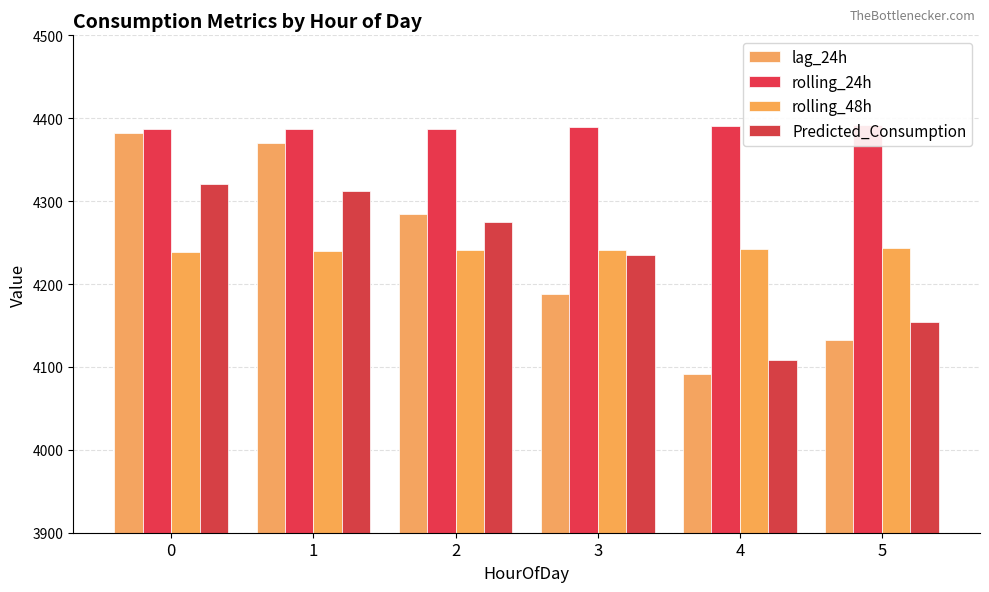

What is the smallest value displayed?

4091.0